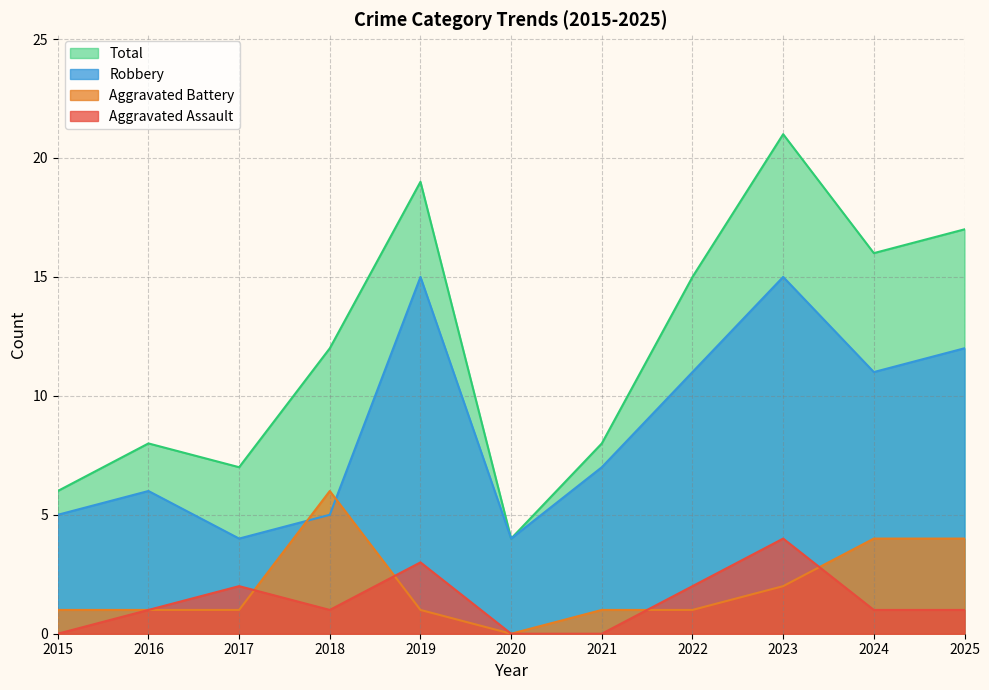

List the series in order of their peak value, lowest first.

Aggravated Assault, Aggravated Battery, Robbery, Total